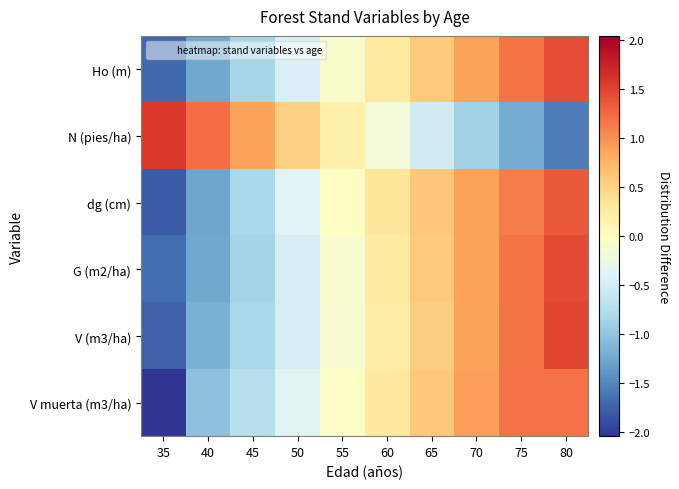

Reading left to right, what are all the values shown in this chart?

Ho (m): 35=-1.7	40=-1.3	45=-0.8	50=-0.4	55=-0.1	60=0.3	65=0.6	70=0.9	75=1.2	80=1.4
N (pies/ha): 35=1.6	40=1.2	45=0.9	50=0.5	55=0.2	60=-0.2	65=-0.5	70=-0.9	75=-1.2	80=-1.6
dg (cm): 35=-1.8	40=-1.3	45=-0.8	50=-0.4	55=-0.0	60=0.3	65=0.6	70=0.9	75=1.1	80=1.3
G (m2/ha): 35=-1.7	40=-1.3	45=-0.9	50=-0.5	55=-0.1	60=0.2	65=0.6	70=0.9	75=1.2	80=1.5
V (m3/ha): 35=-1.7	40=-1.2	45=-0.8	50=-0.5	55=-0.1	60=0.2	65=0.6	70=0.9	75=1.2	80=1.5
V muerta (m3/ha): 35=-2.0	40=-1.0	45=-0.7	50=-0.4	55=-0.0	60=0.3	65=0.6	70=0.9	75=1.2	80=1.2